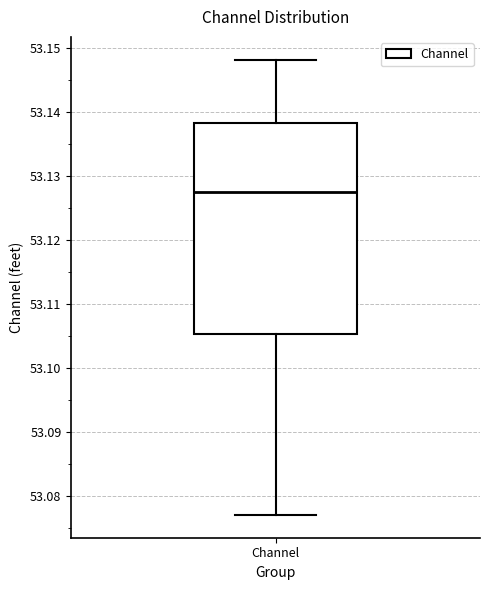

Where does the median line of the box for Channel sit on the y-axis? The values are not printed on the chart, so give them approximately, as read against the axis.

53.128